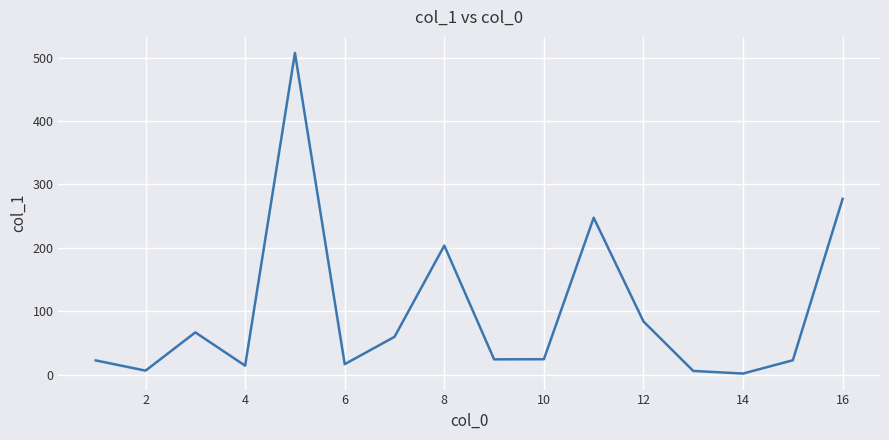

What is the difference between the maximum and minimum values?

505.6